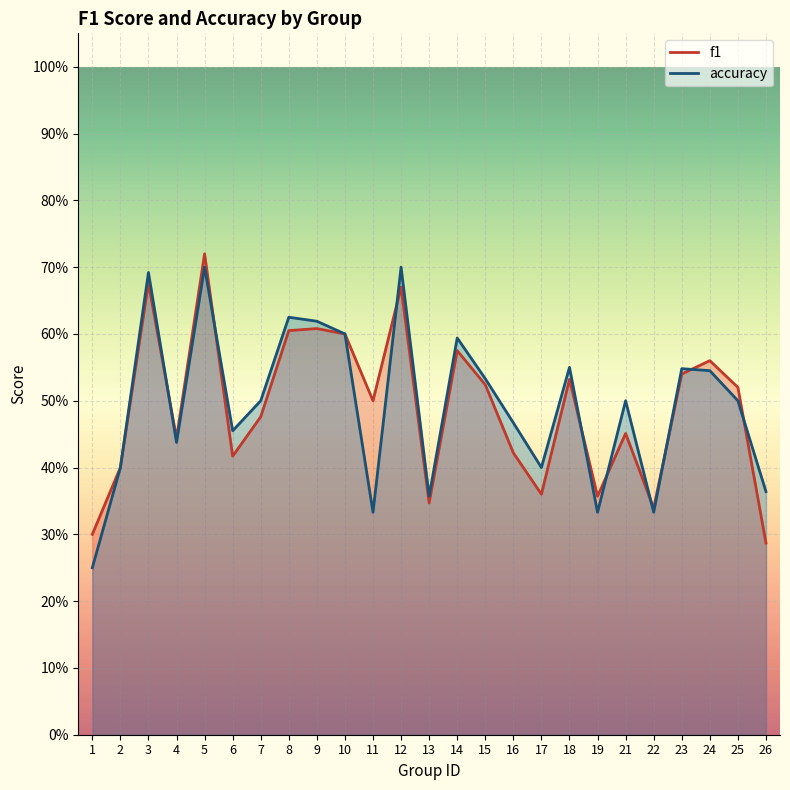

Where is f1 nearest to the value 0?

26